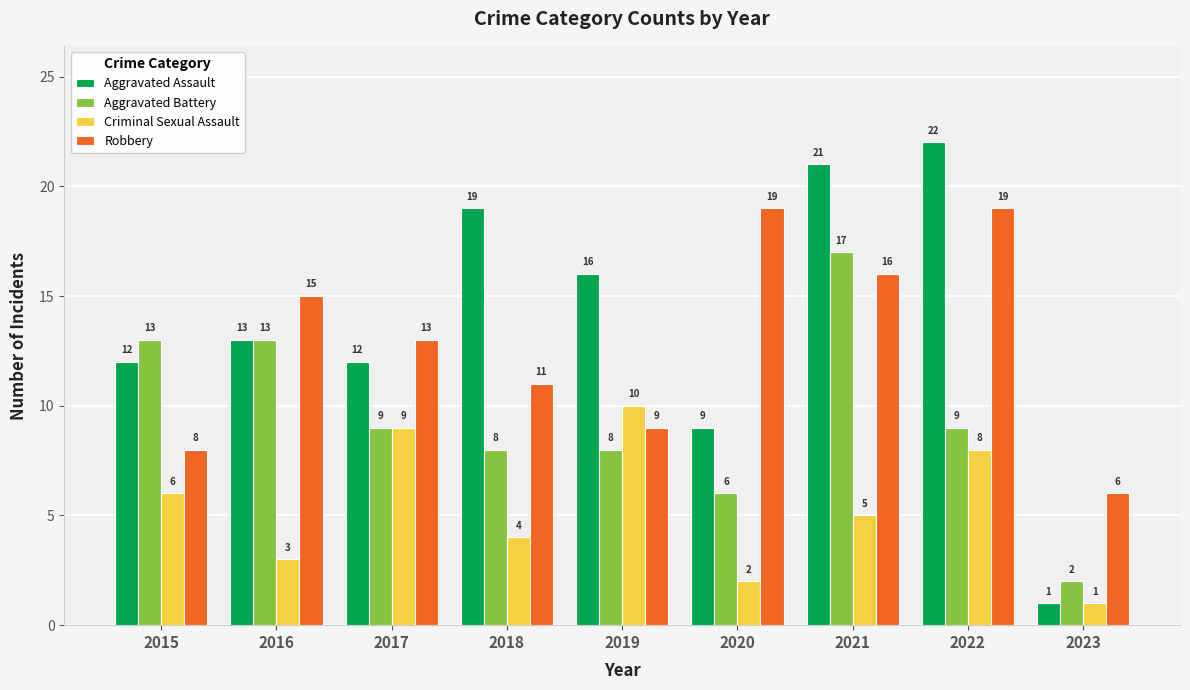

At how many categories does at least one series exceed 1?

9